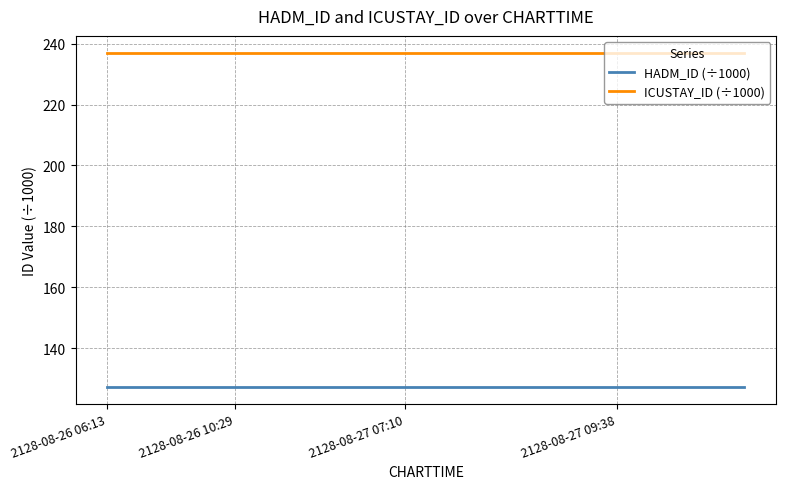

List the series in order of their peak value, highest first.

ICUSTAY_ID (÷1000), HADM_ID (÷1000)